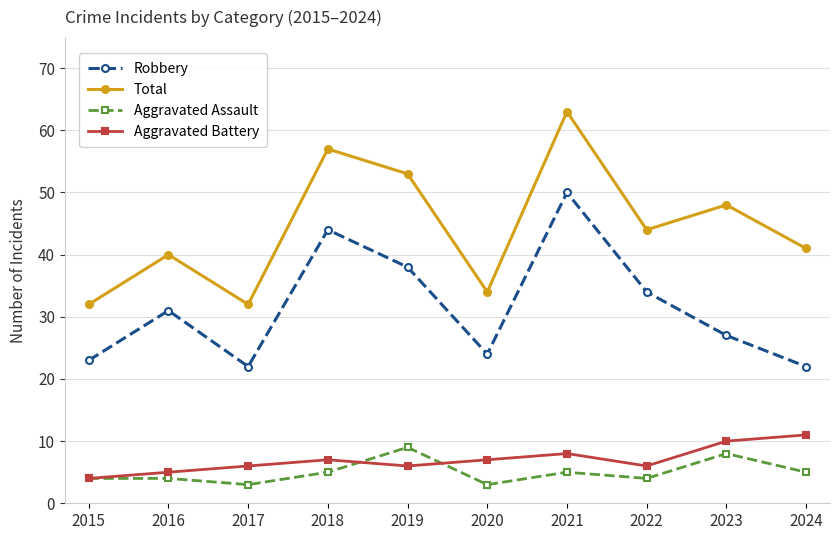

Does the chart display data point markers on the line(s)?

Yes